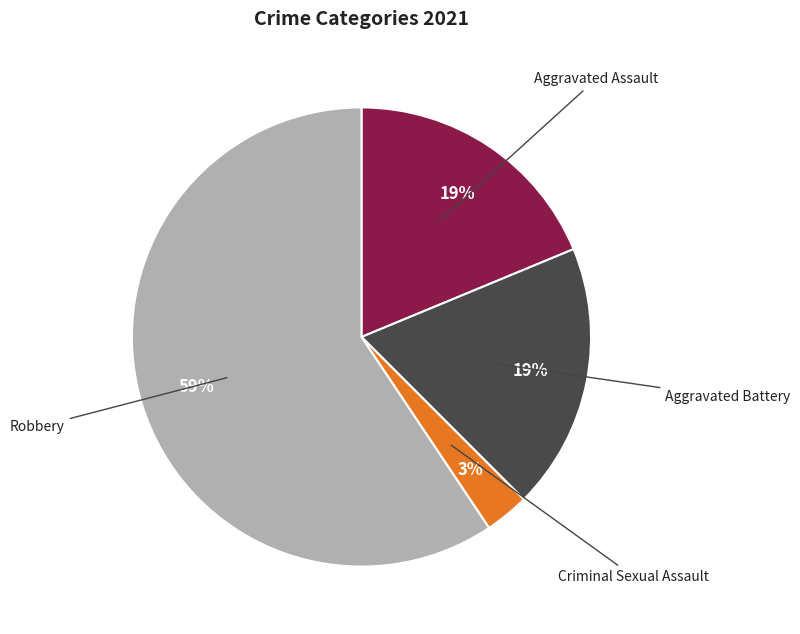

Does any single category account for the majority?

Yes